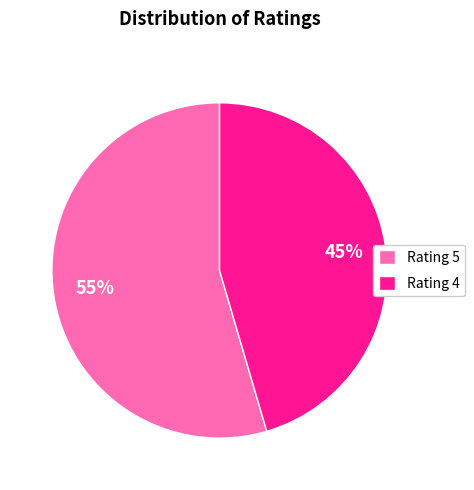

Is it true that Rating 5 is 41% of the pie?

False